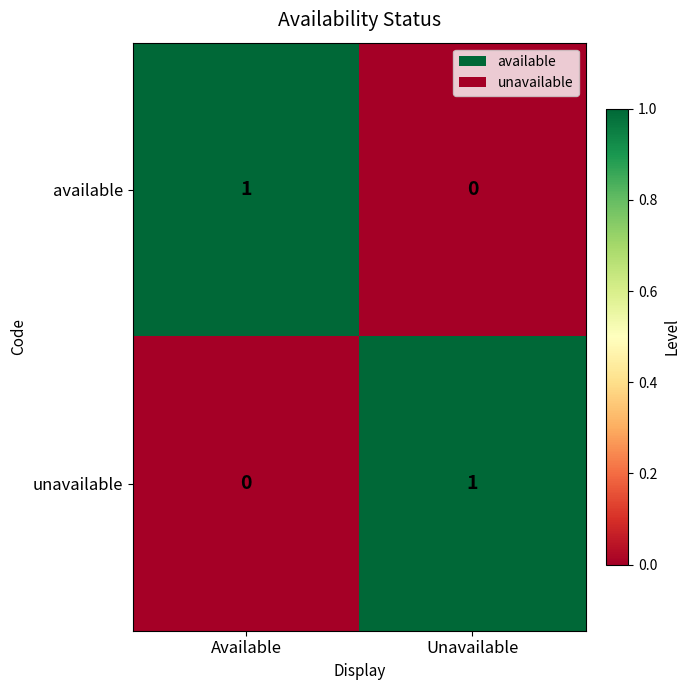

The available series shows 1 at Unavailable. True or false?

False